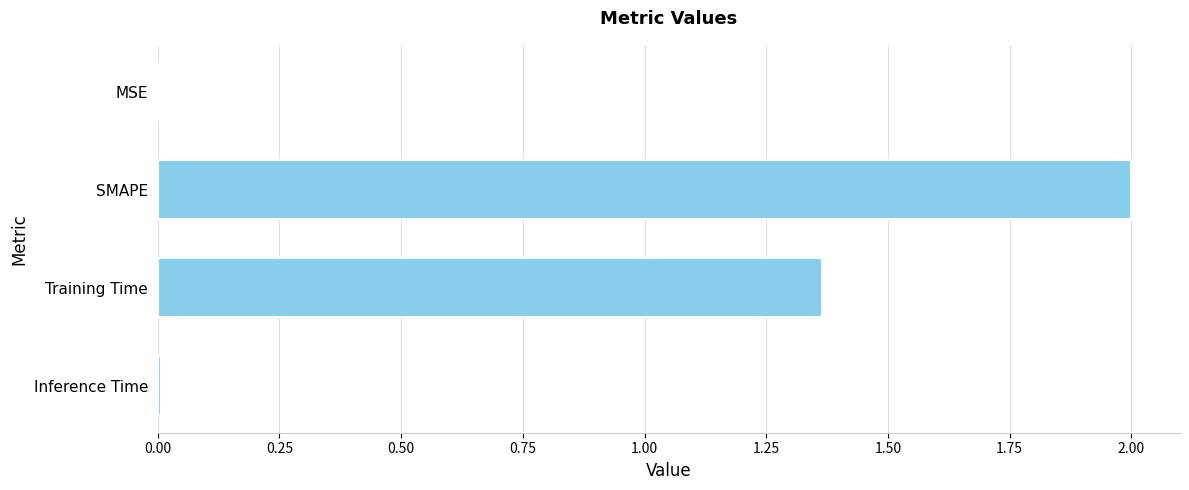

What is the sum of all values?

3.4